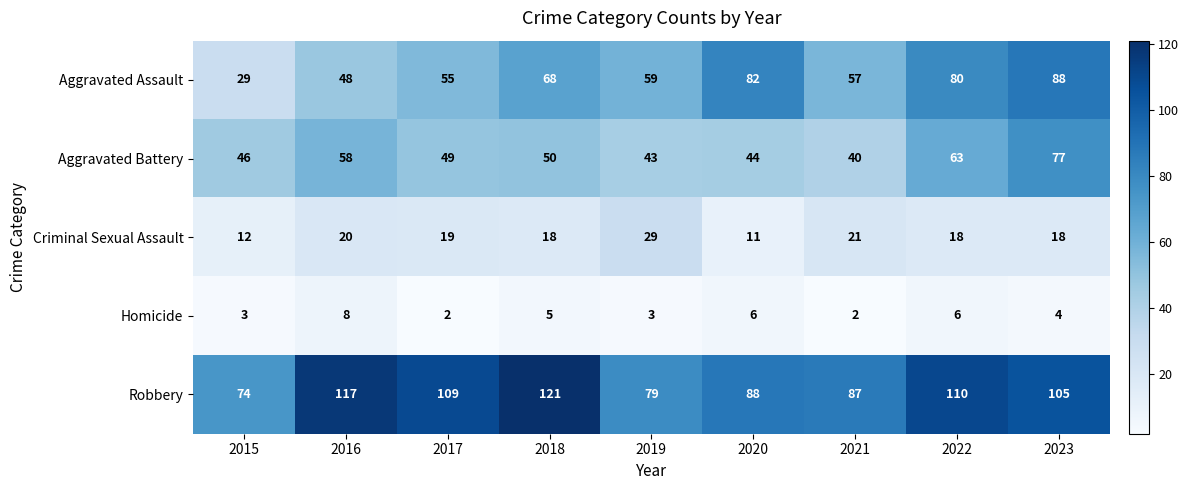

At which category is the sum across all series the highest?

2023